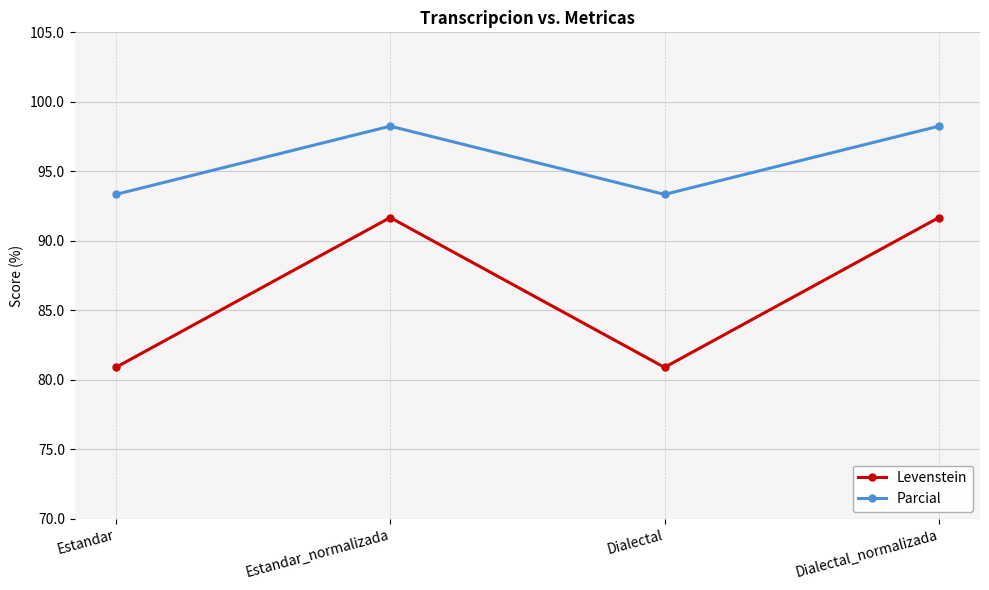

What is the highest value of the Levenstein series?

91.7